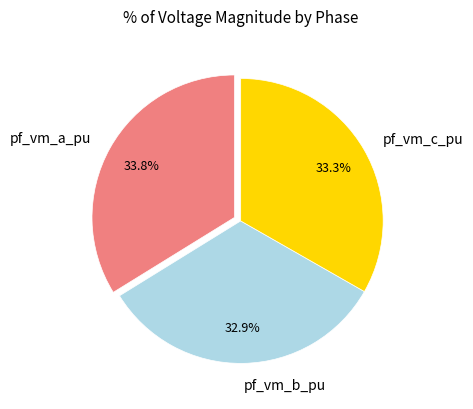

To the nearest percent, what is the difference between the largest and smallest slice percentages?

1%